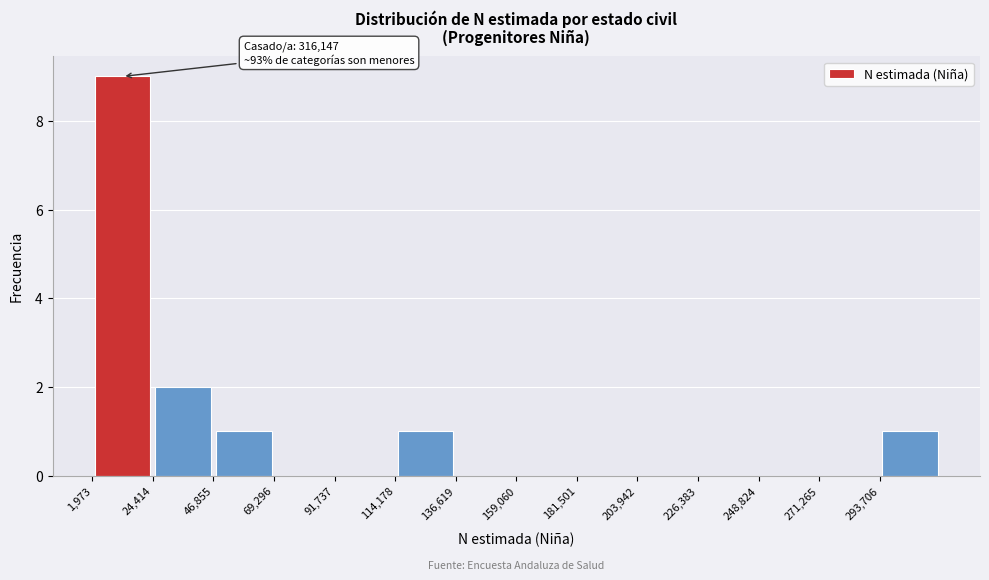

Over which range of the x-axis is the bar tallest?

0 to 25000